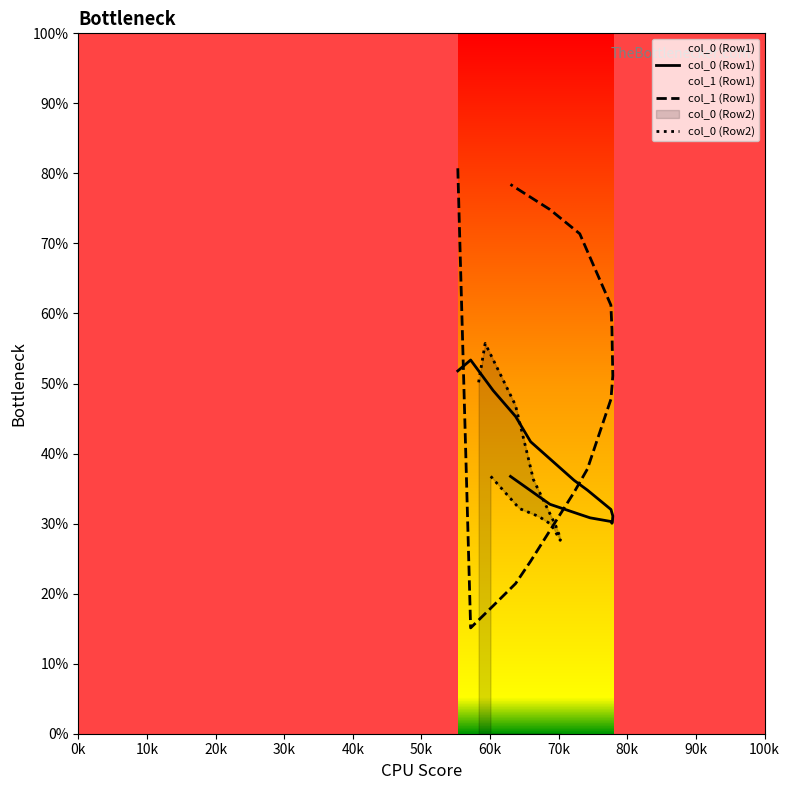

What is the lowest value of the col_0 (Row2) series?

27.6